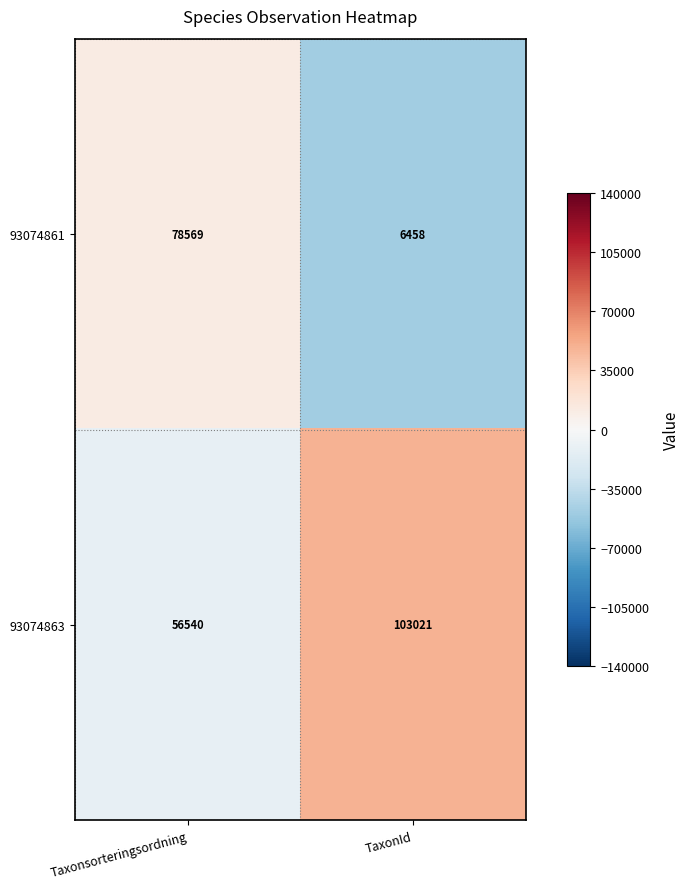

Between Taxonsorteringsordning and TaxonId, which series saw the biggest shift?

93074861